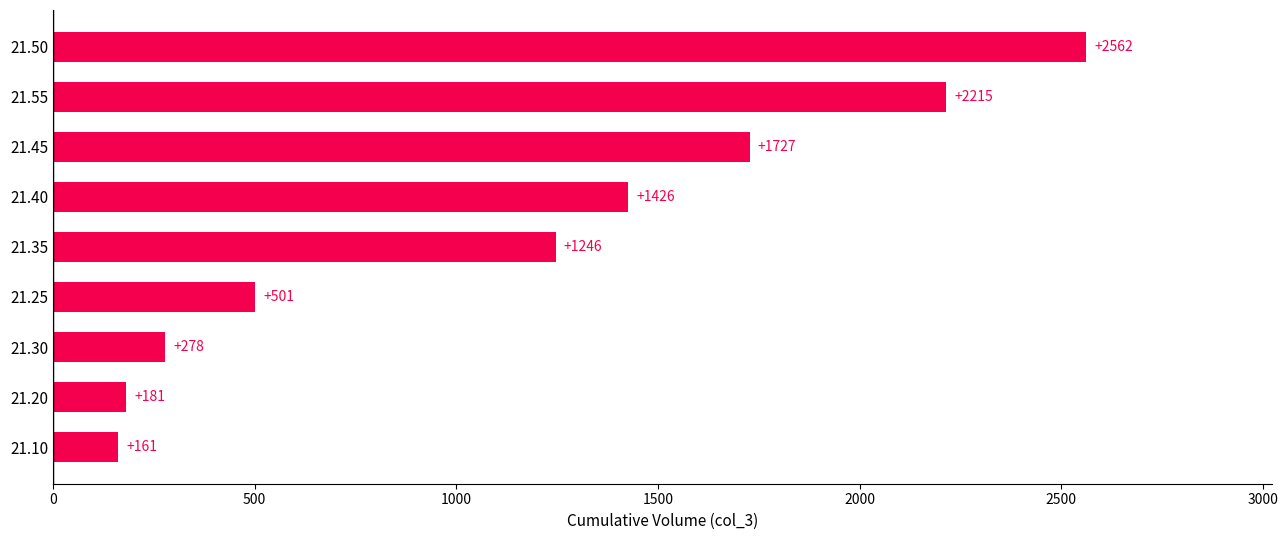

Which has a higher value, 21.55 or 21.35?

21.55